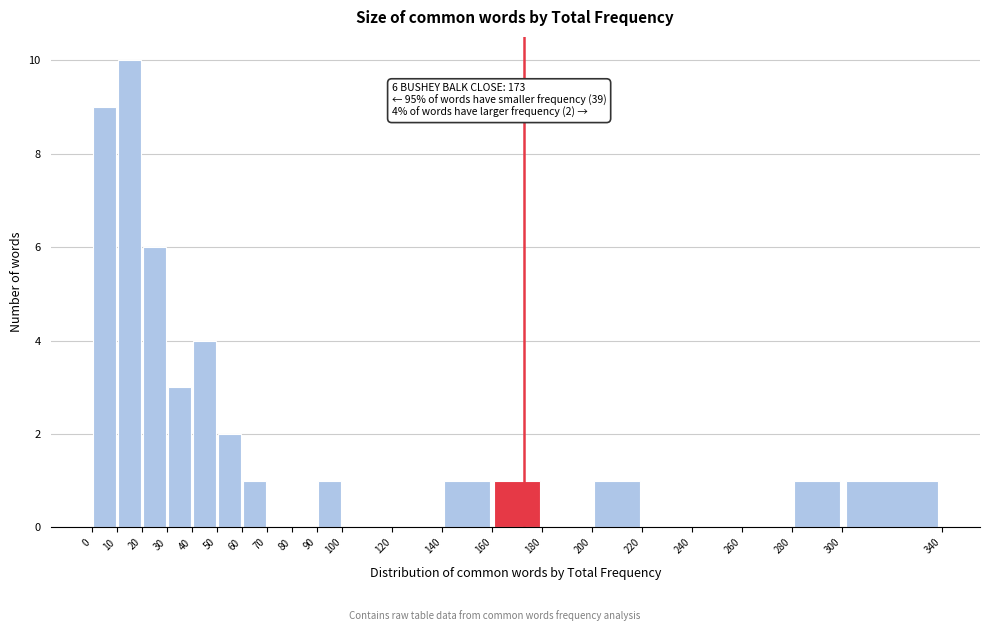

Which range on the x-axis has the tallest bar?

10 to 20